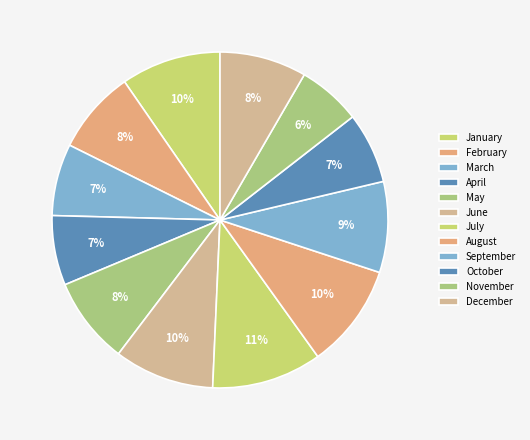

Count the number of slices in the pie.

12